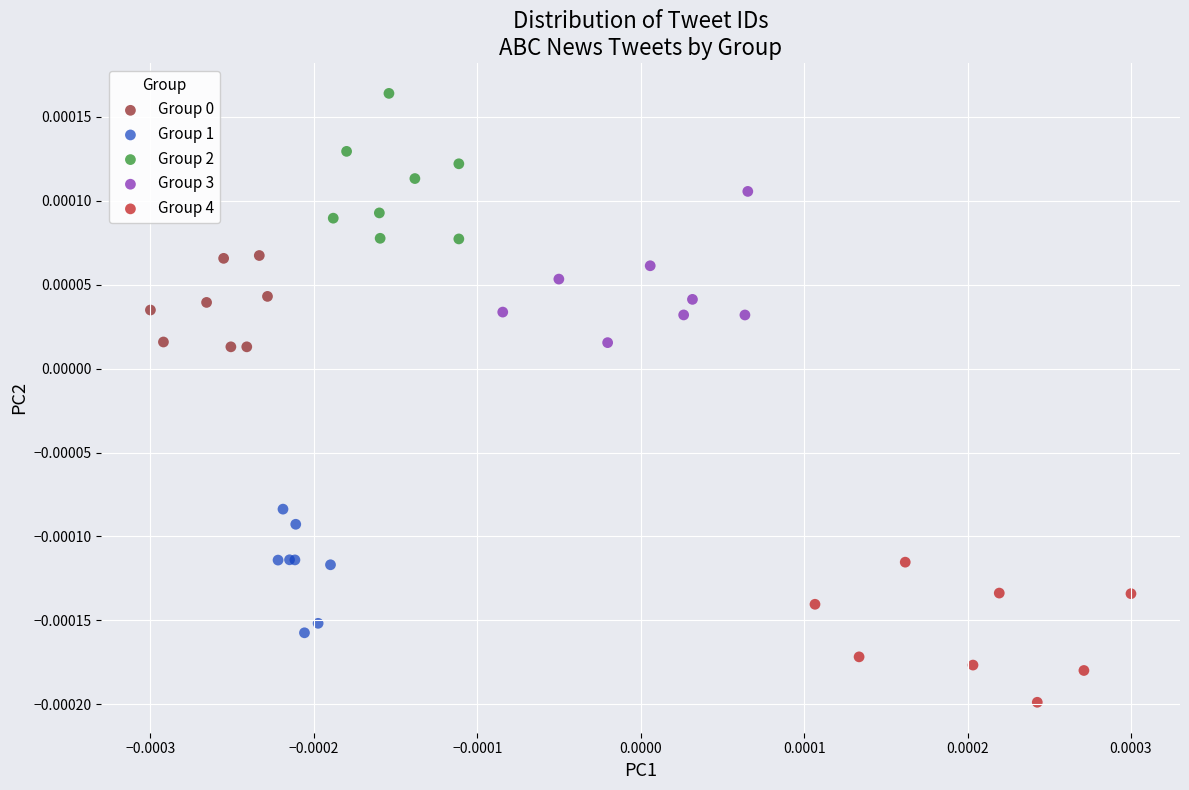

Which series reaches the minimum Y coordinate?

Group 4